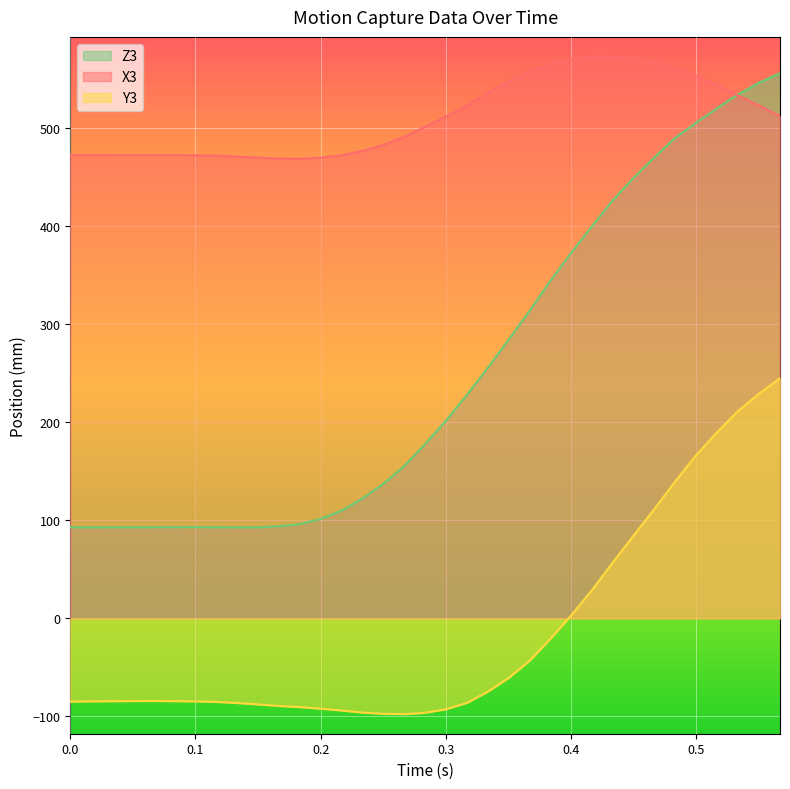

List the series in order of their overall mean, highest first.

X3, Z3, Y3